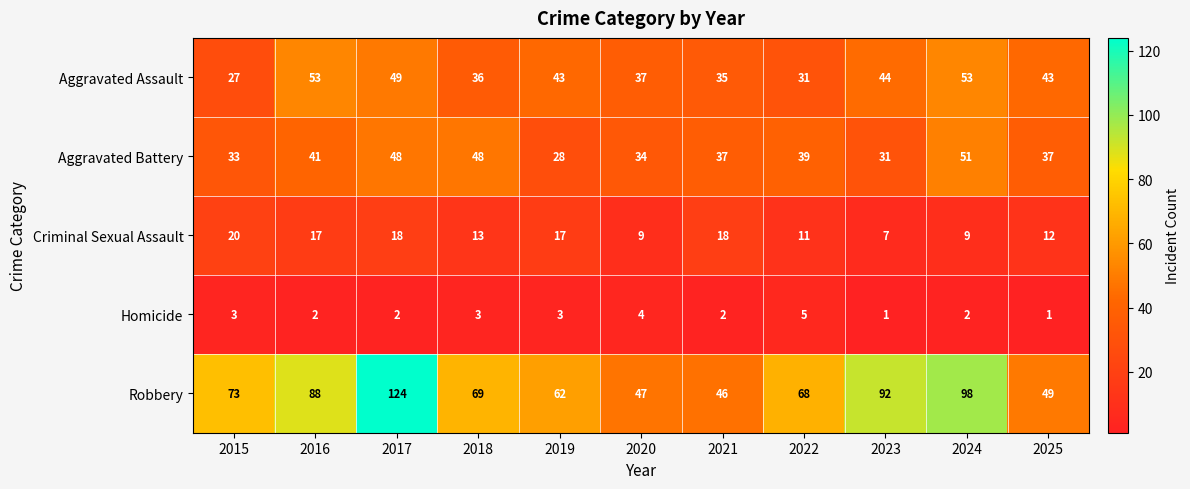

The value of Aggravated Assault at 2024 is 53. True or false?

True